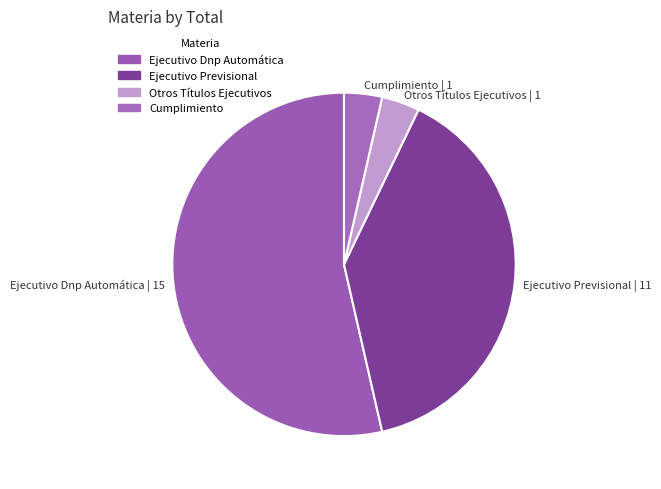

Which has a higher value, Ejecutivo Dnp Automática | 15 or Ejecutivo Previsional | 11?

Ejecutivo Dnp Automática | 15